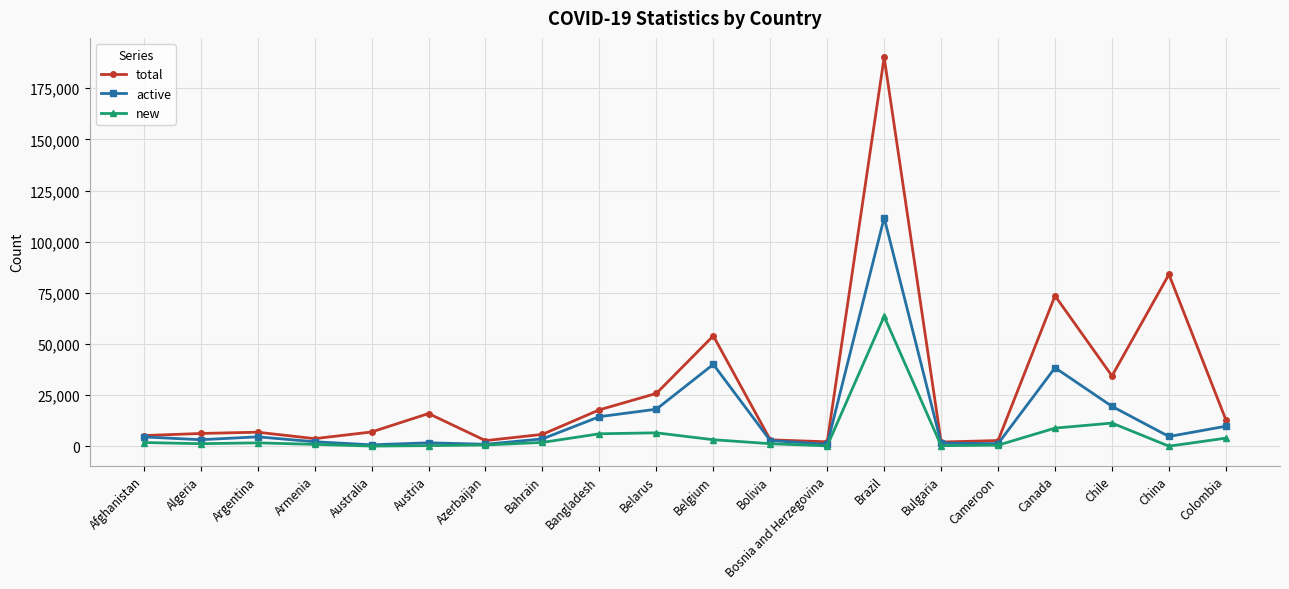

True or false: new and total intersect in this chart.

False